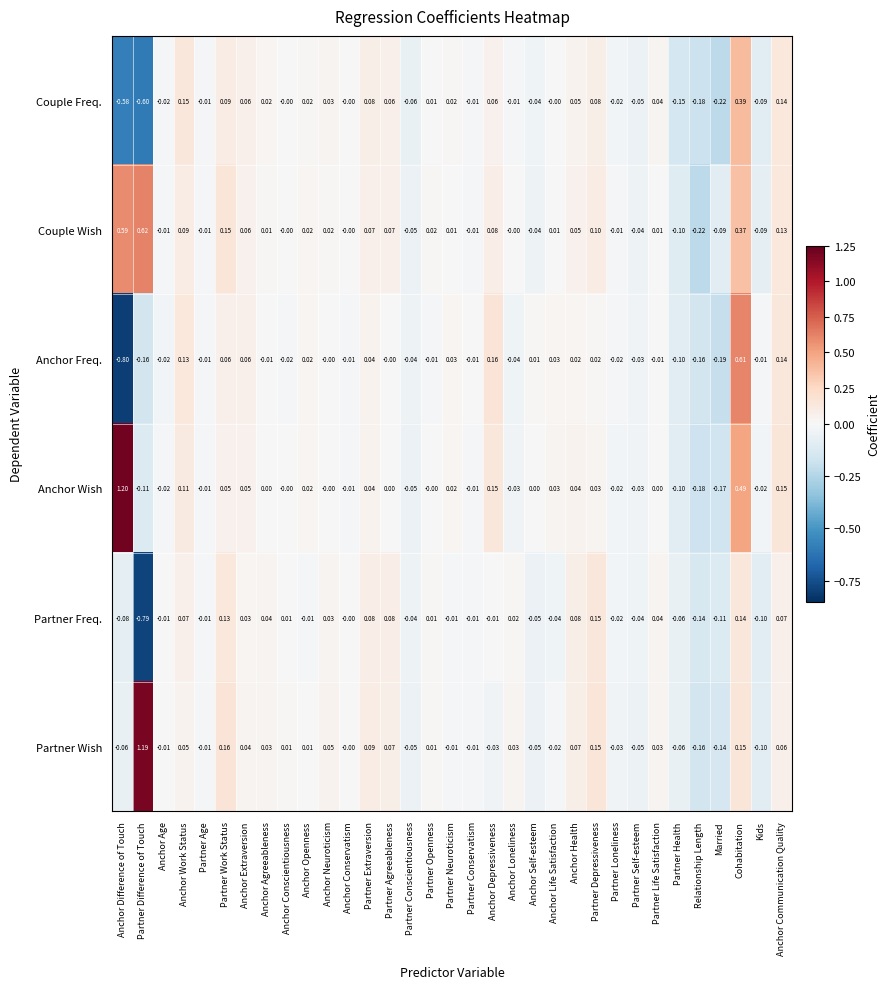

Is the value of Partner Freq. at Partner Loneliness greater than the value of Couple Freq. at Partner Agreeableness?

No